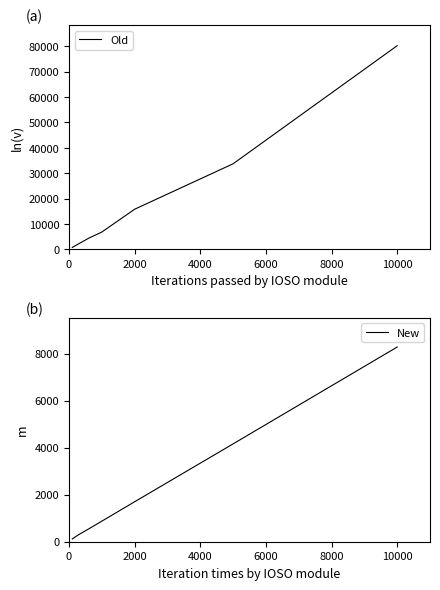

What is the minimum value shown in the chart?

121.8